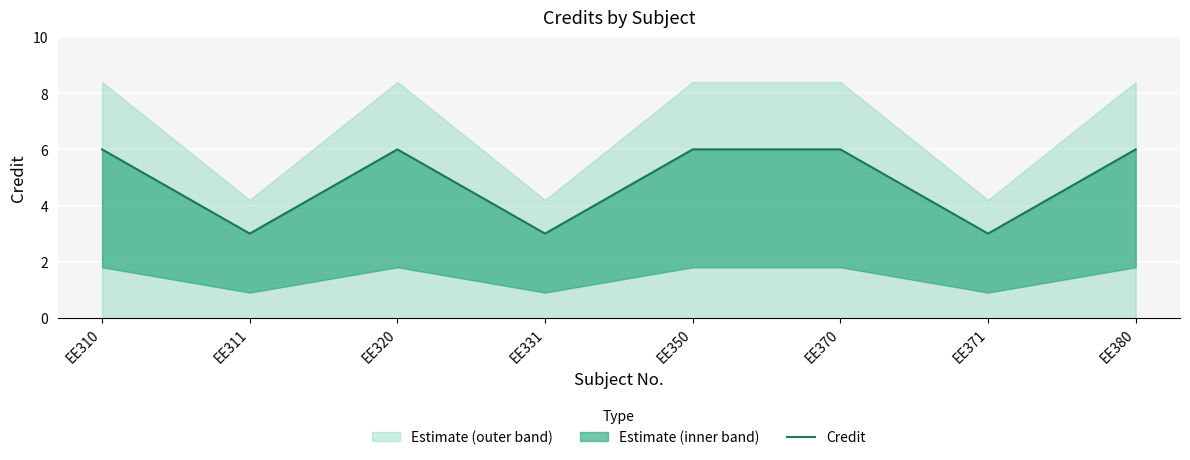

What is the approximate value at EE371?

3